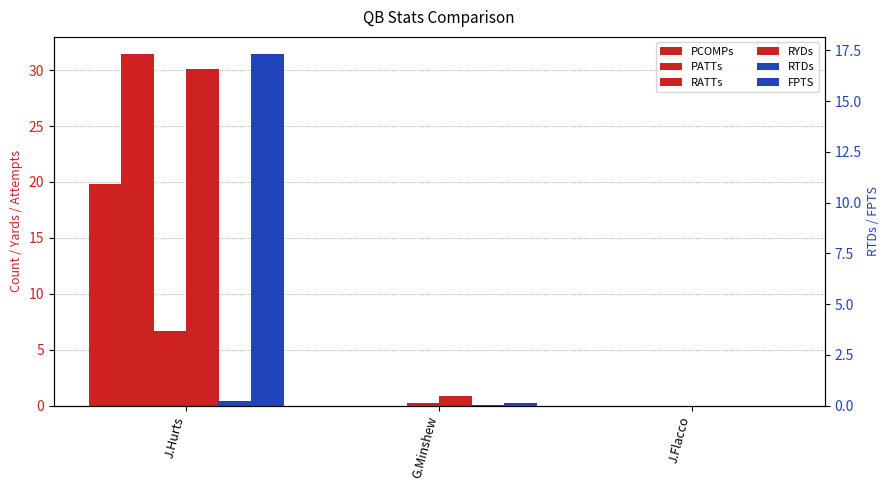

At how many categories does at least one series exceed 19?

1